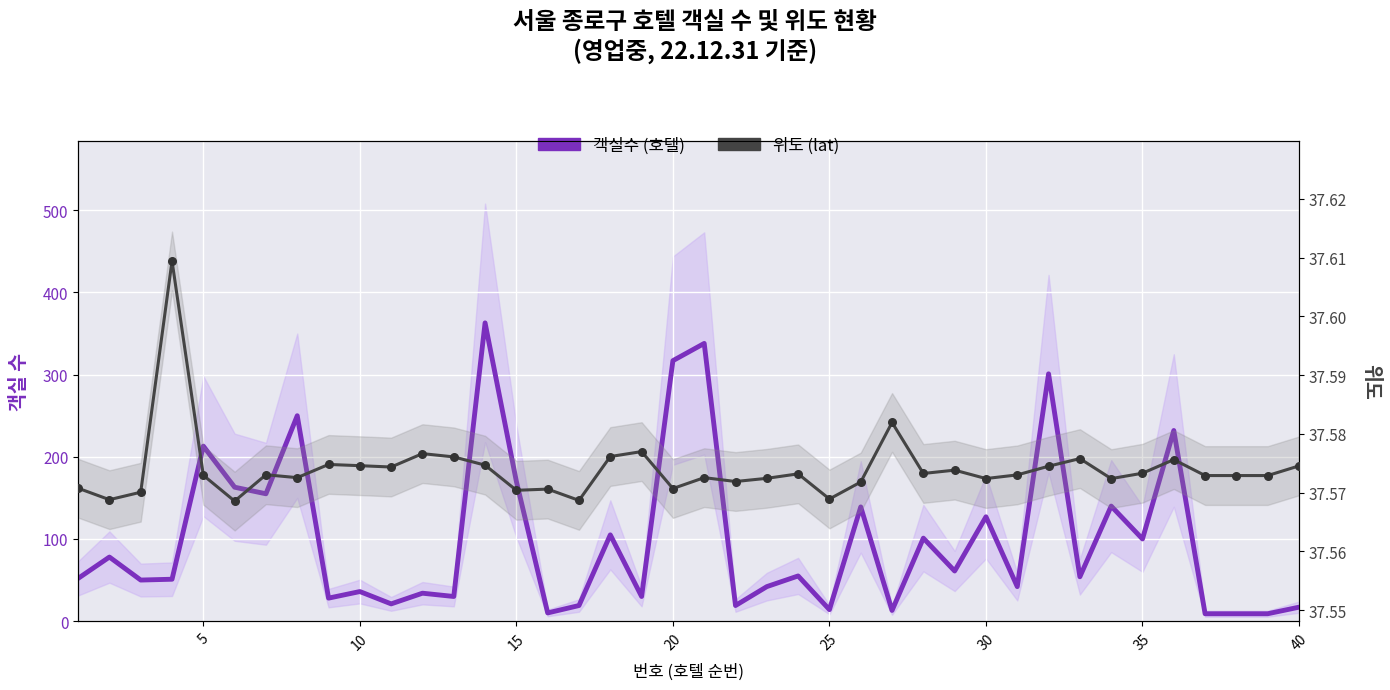

At how many categories does at least one series exceed 322?

2